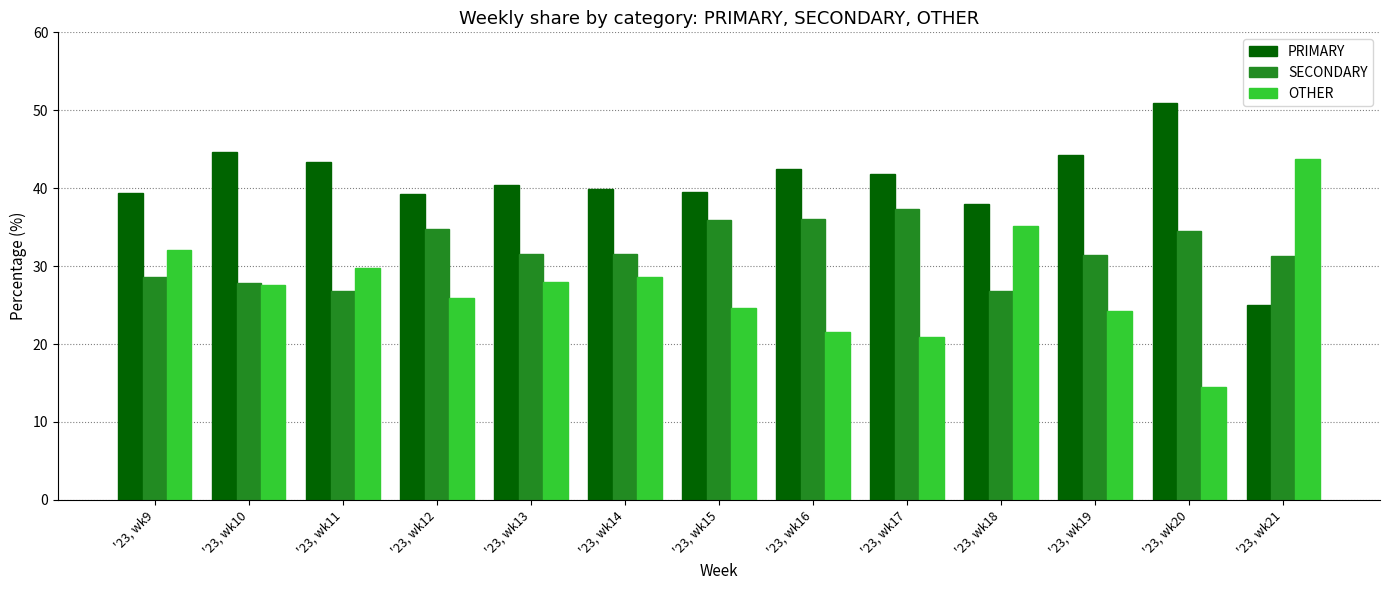

What is the lowest value of the SECONDARY series?

26.8